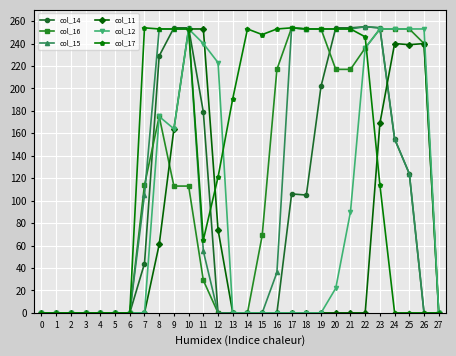

How many values in the col_17 series are below 191?

14